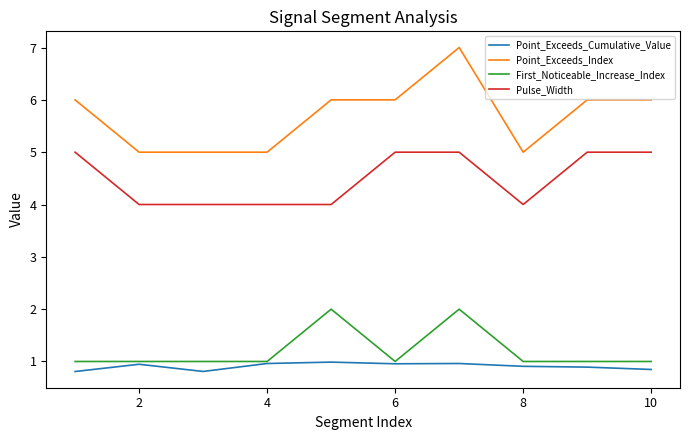

How many categories are shown in the chart?

10